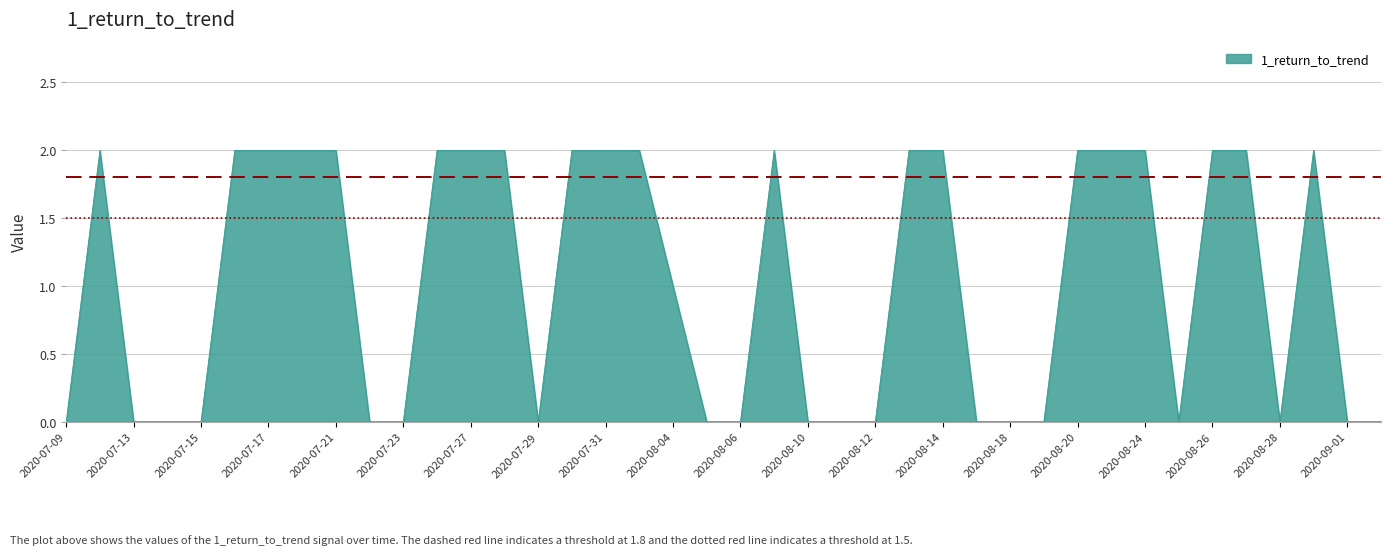

Is this an area chart (filled region under the line)?

Yes